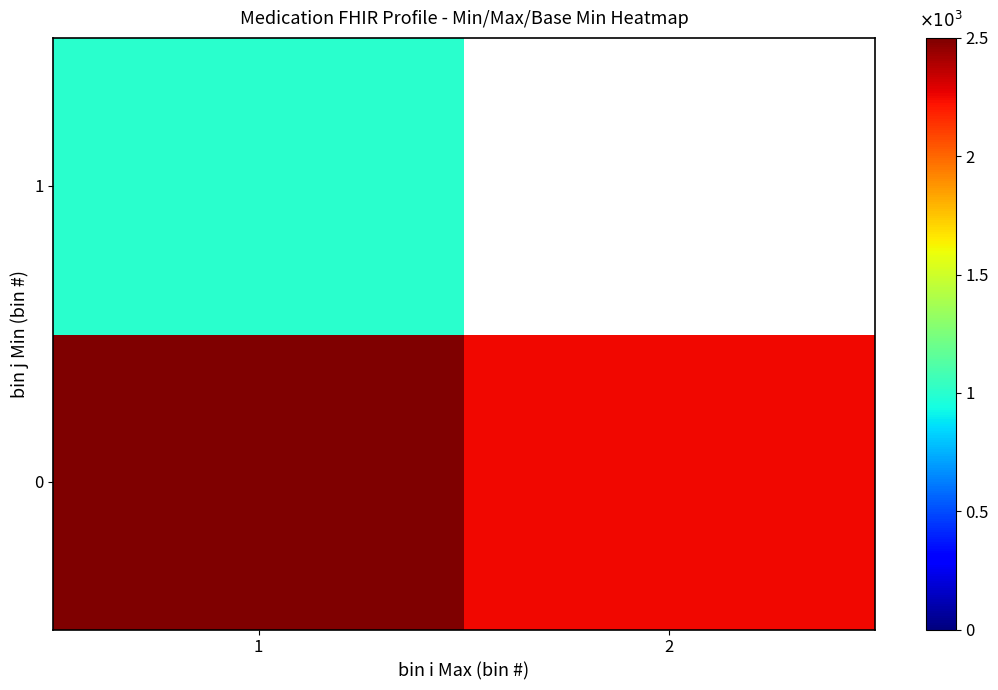

Reading left to right, transcribe all the data shown in this chart.

0: 1=6250	2=2250
1: 1=1000	2=0